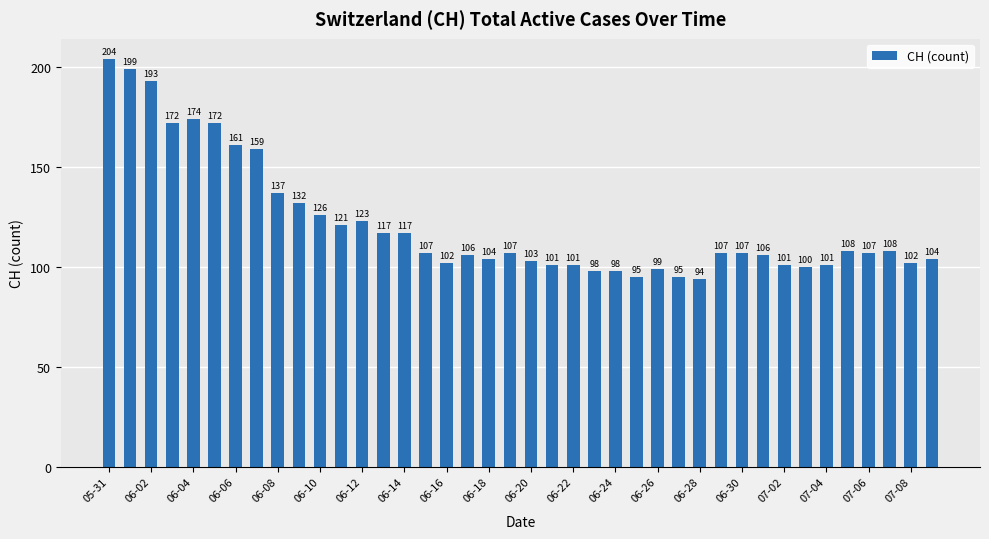

What is the difference between the second highest and second lowest values?

104